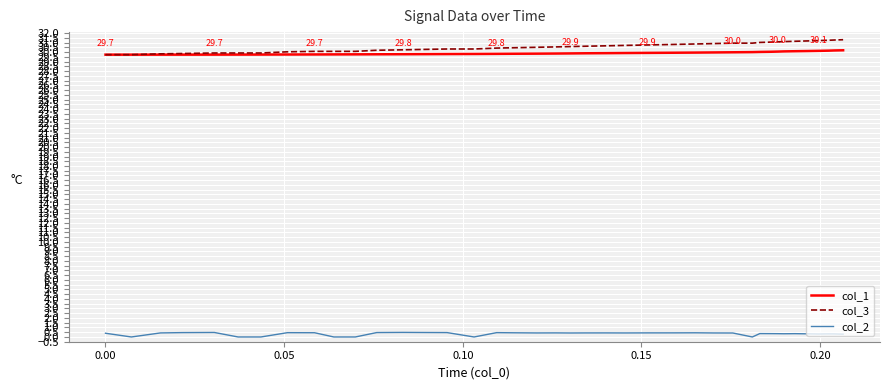

True or false: col_3 and col_2 intersect in this chart.

False